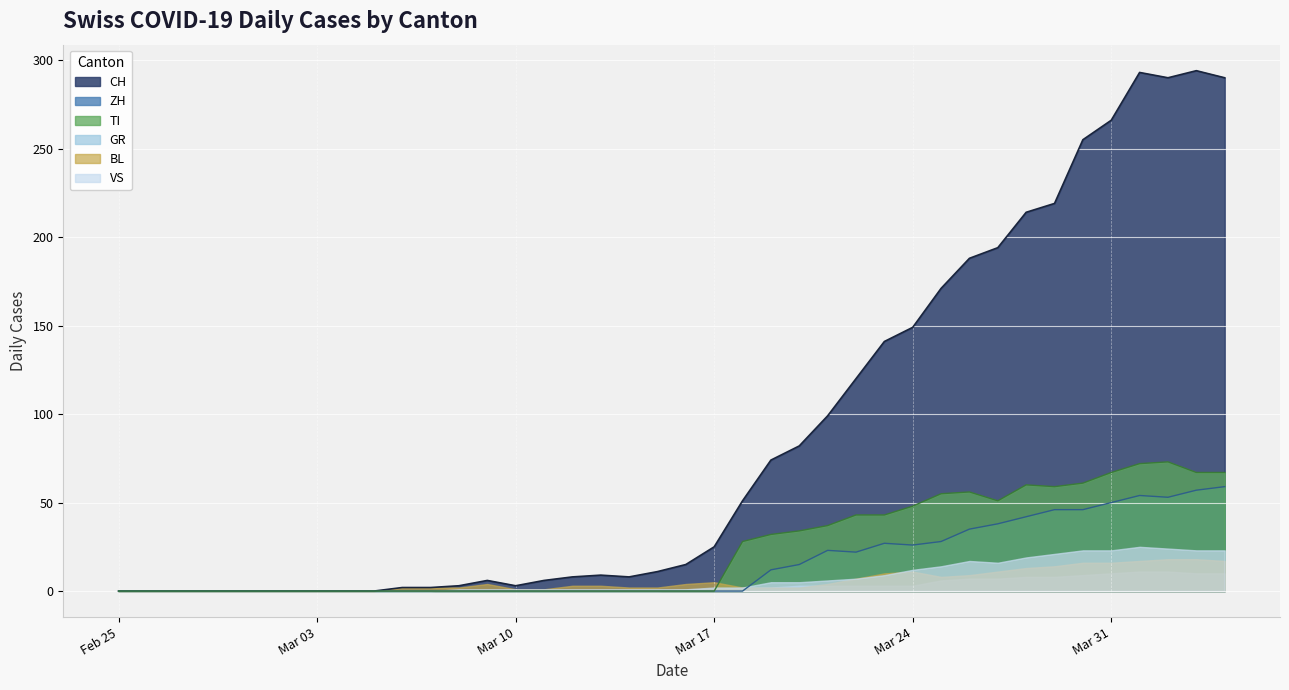

Is the value of TI at 2020-02-26 greater than the value of ZH at 2020-03-12?

No